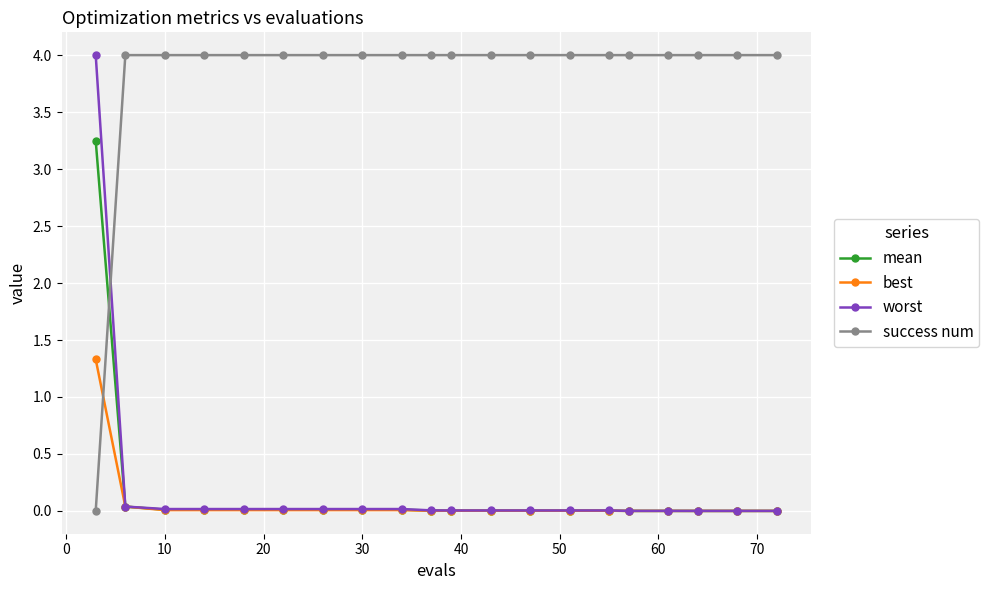

What is the maximum value shown in the chart?

4.0